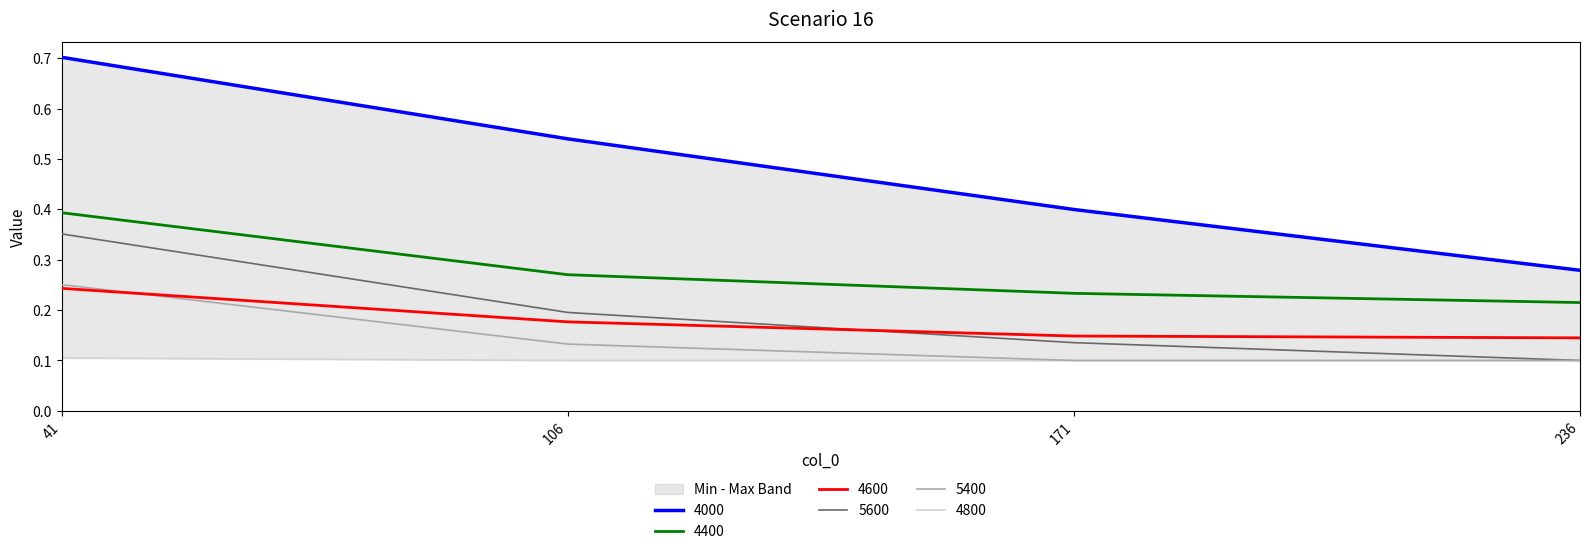

Does the chart display data point markers on the line(s)?

No